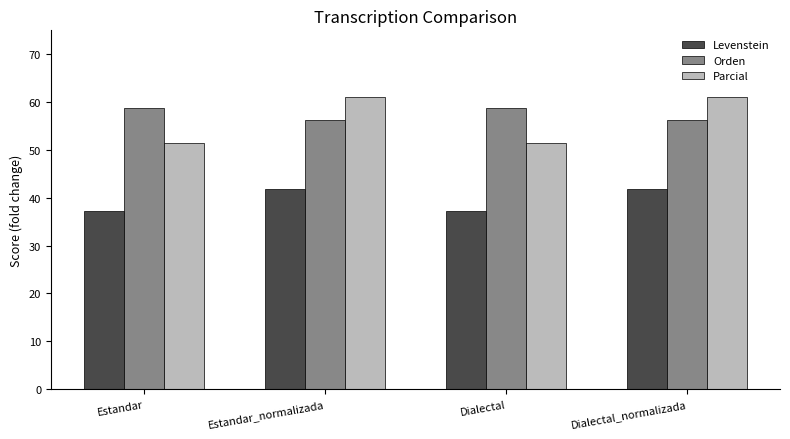

What is the label of the 2nd bar from the left?

Estandar_normalizada